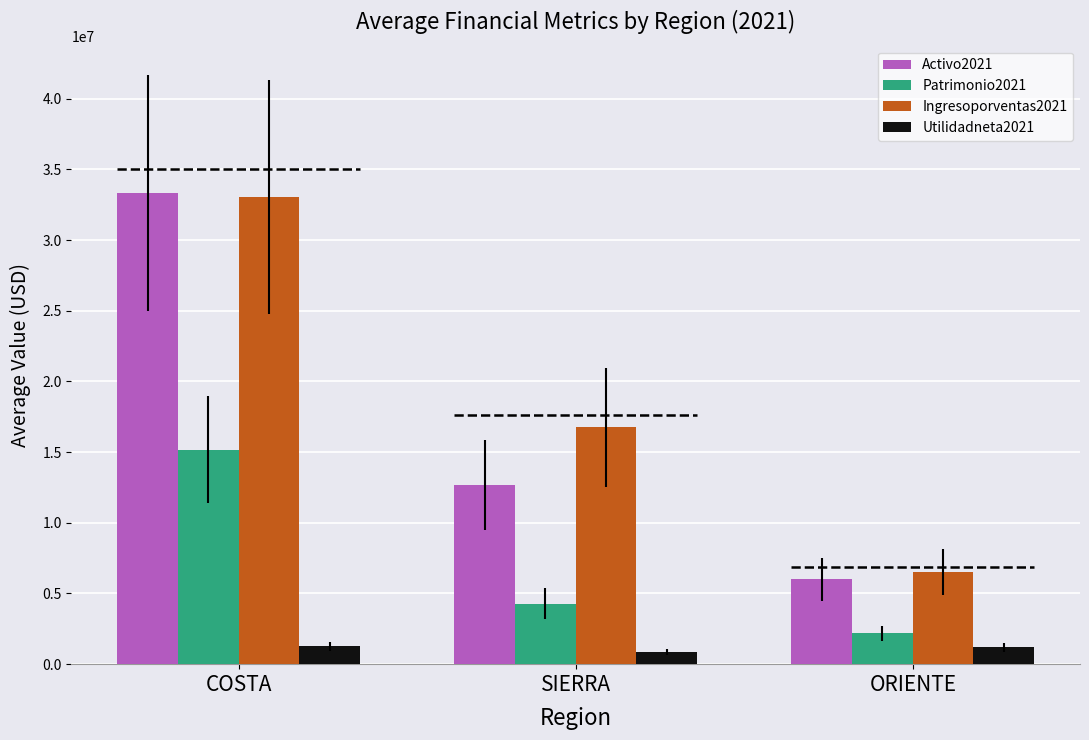

What position from the right is SIERRA?

2